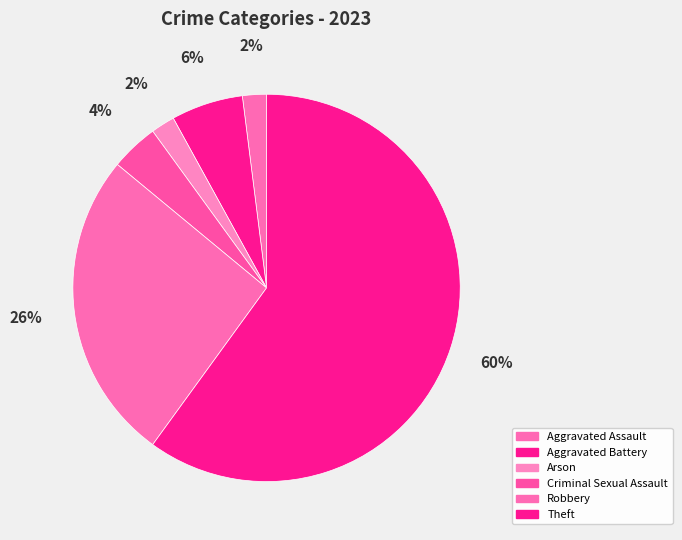

To the nearest percent, what is the difference between the largest and smallest slice percentages?

58%